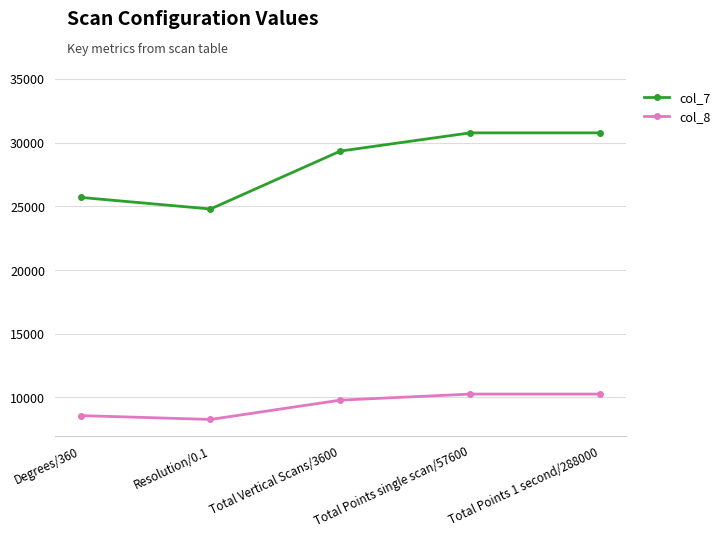

True or false: col_7 and col_8 intersect in this chart.

False